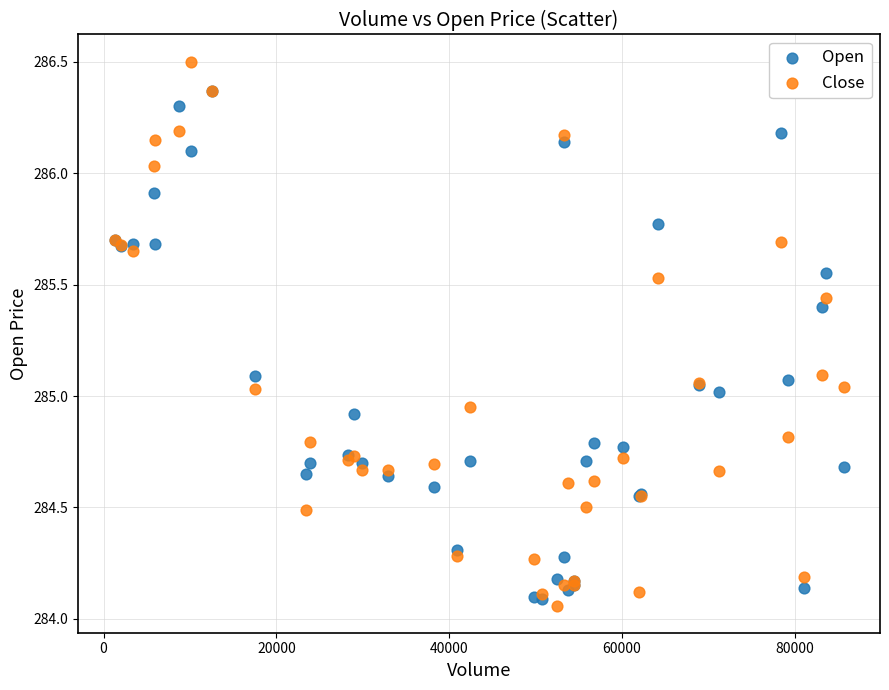

Which series reaches the maximum Y coordinate?

Close